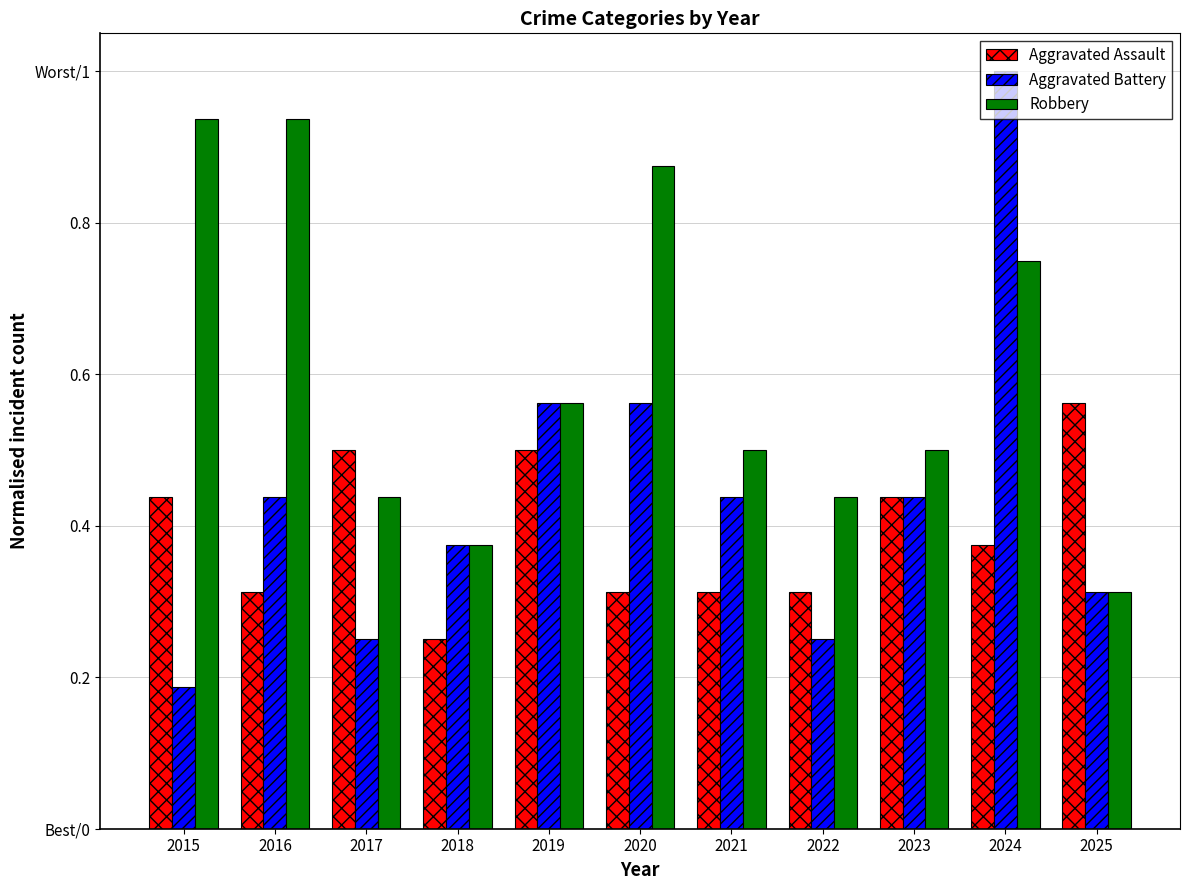

What is the total value across all series at 2025?

1.2